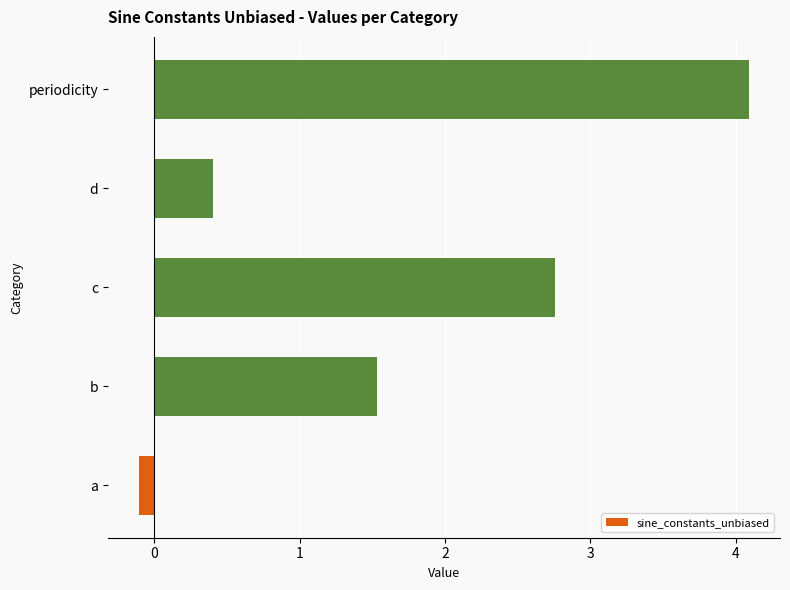

Between c and b, which is larger?

c